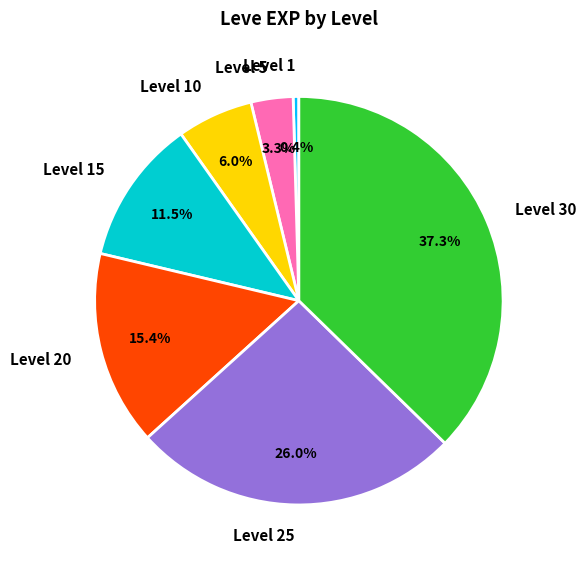

Is Level 25 the majority of the pie?

No